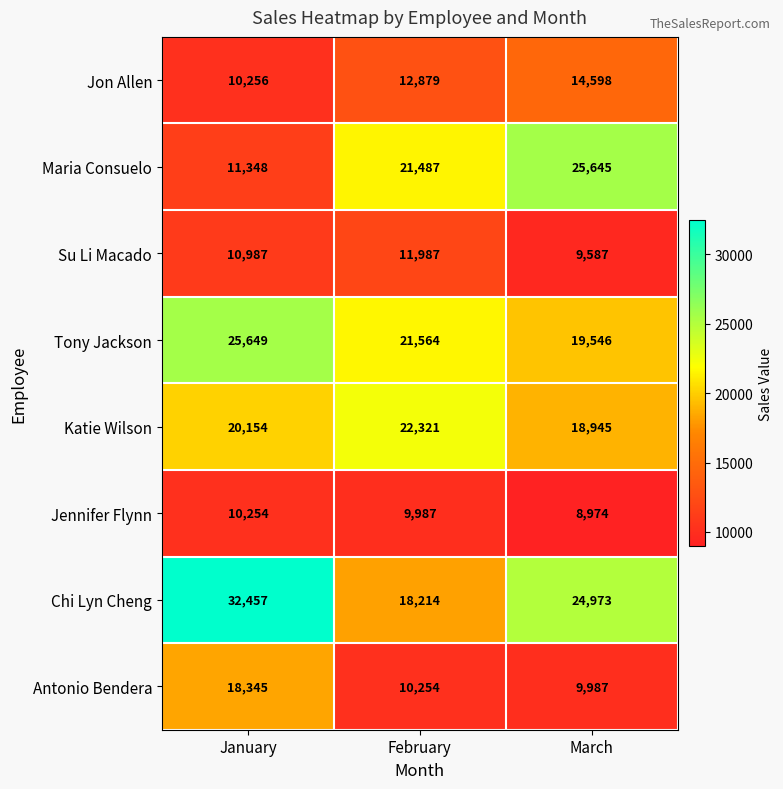

At which category is the sum across all series the highest?

January